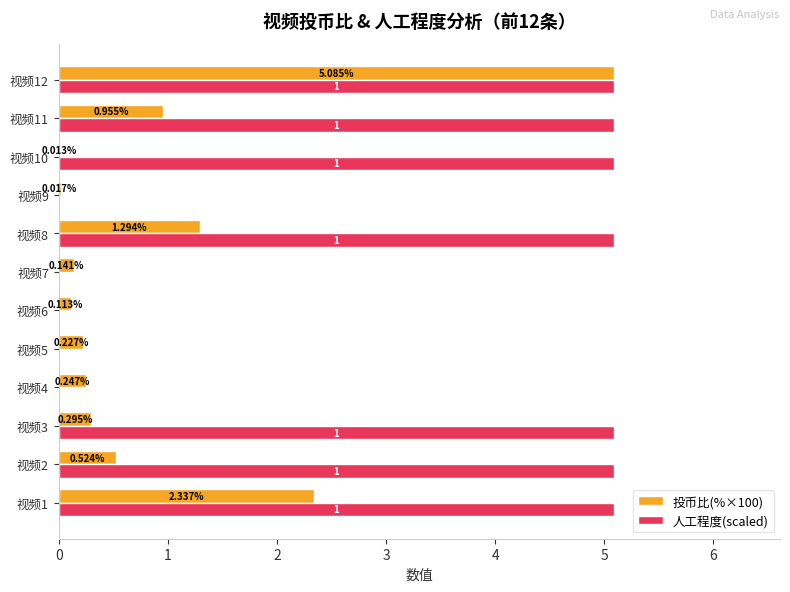

What is the sum of the 投币比(%×100) values at 视频2 and 视频4?

0.8